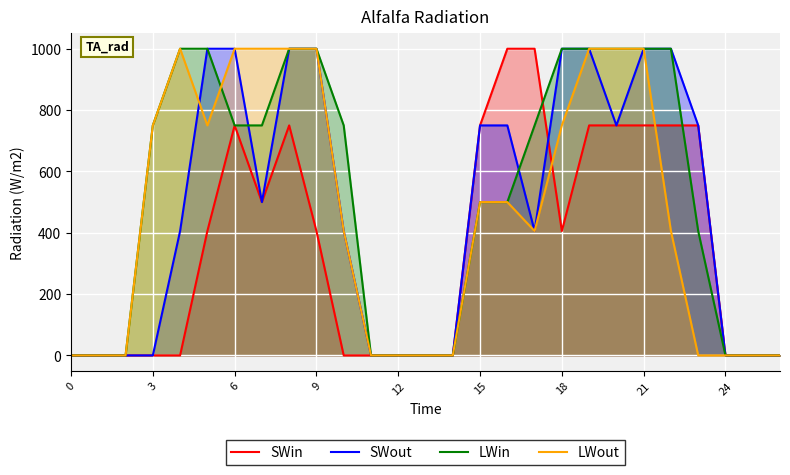

Where do LWin and SWin first cross each other?

17 and 18